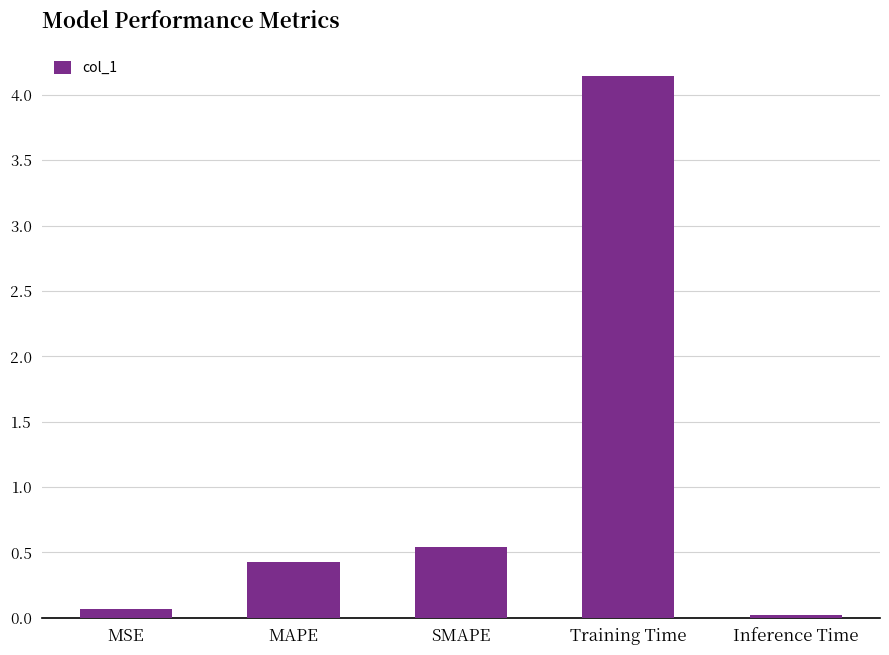

Which category has the highest value across all series?

Training Time